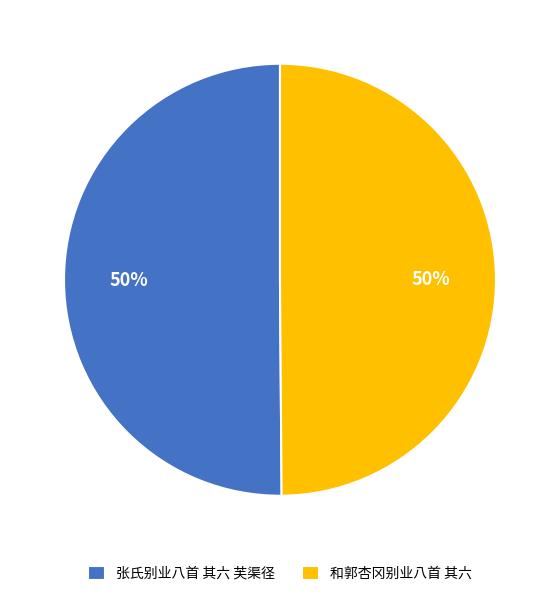

How many segments does this pie chart have?

2